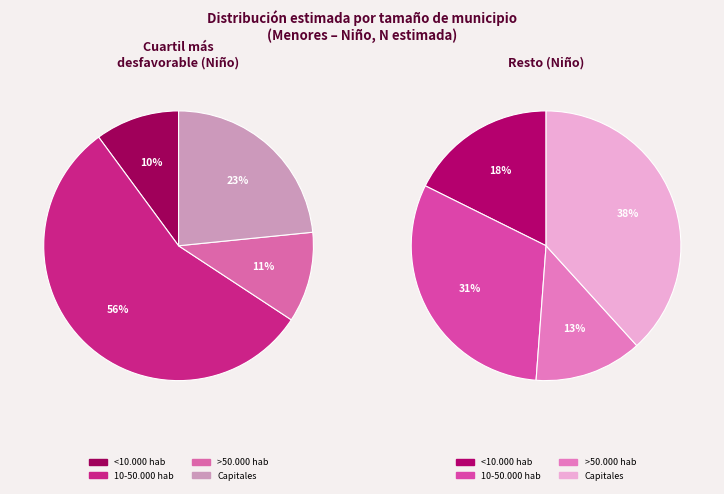

How much of the chart is everything except <10.000 hab?

89.9%